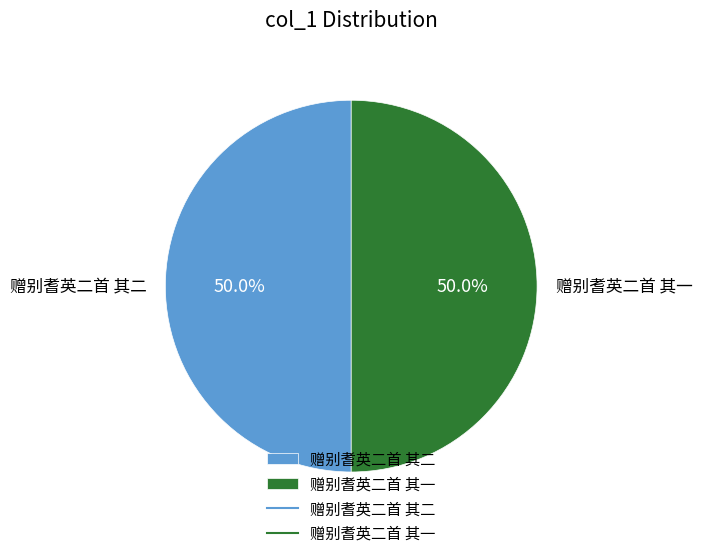

Approximately how many times larger is the value at 赠别耆英二首 其二 compared to 赠别耆英二首 其一?

1.0